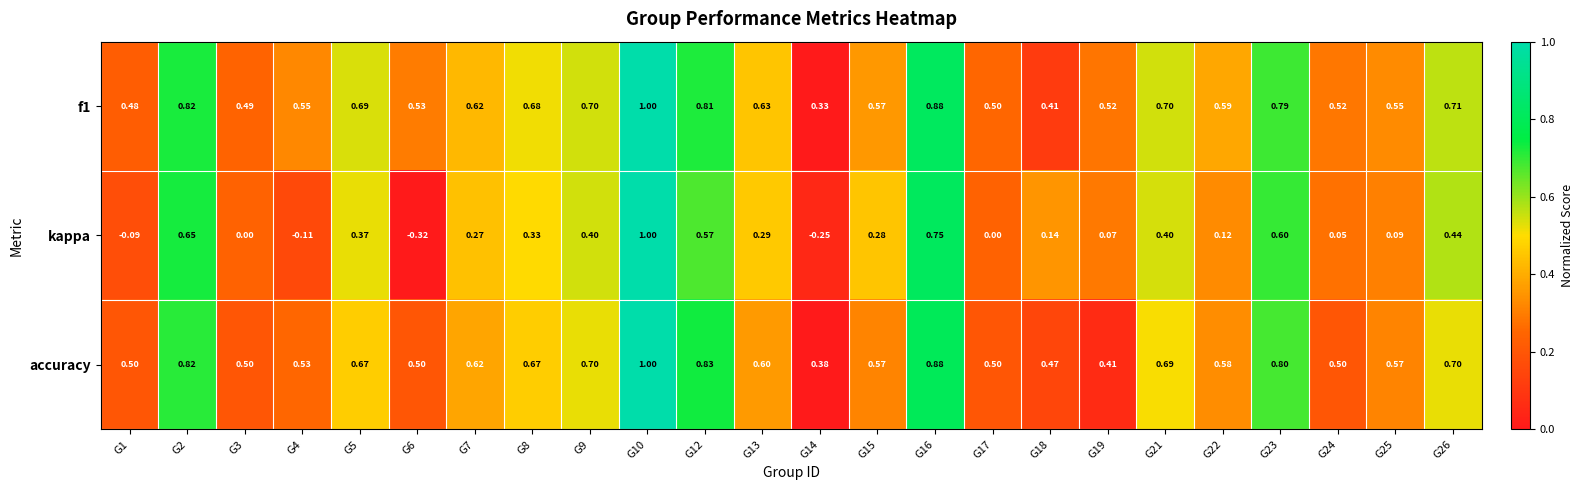

Between G13 and G25, which series saw the biggest shift?

kappa